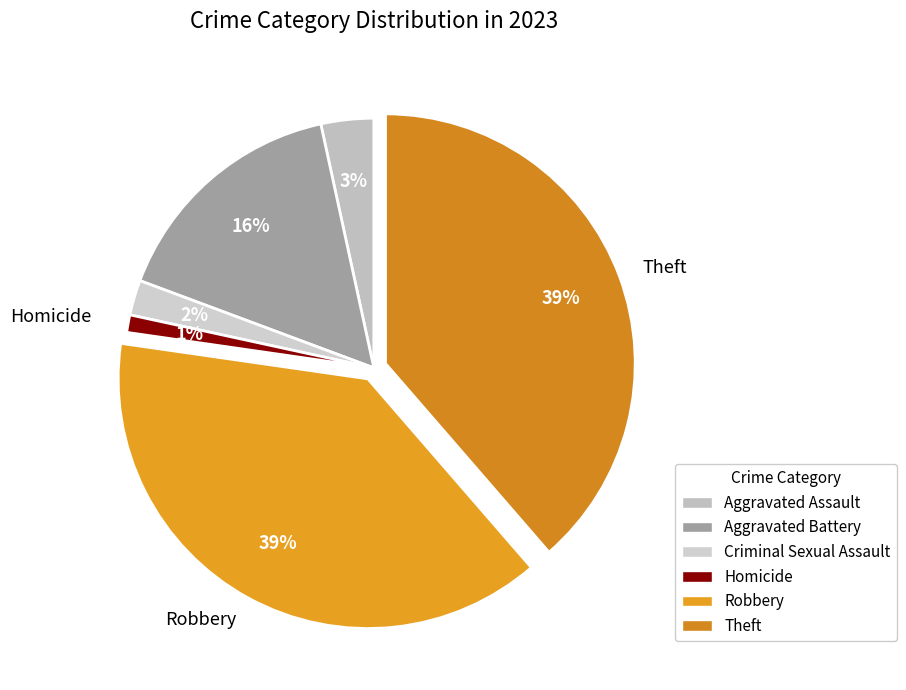

How many slices are in this pie chart?

6